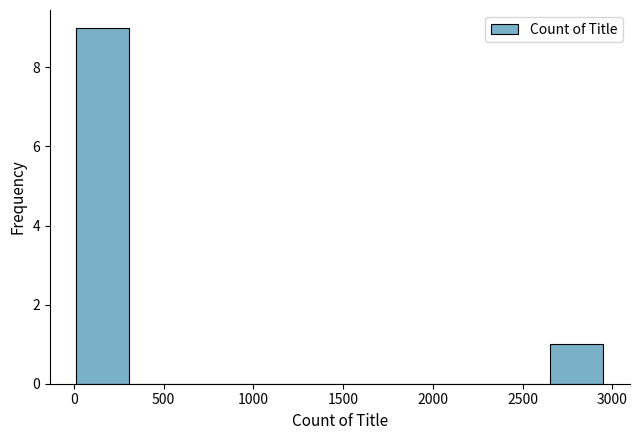

Over which range of the x-axis is the bar tallest?

0 to 300